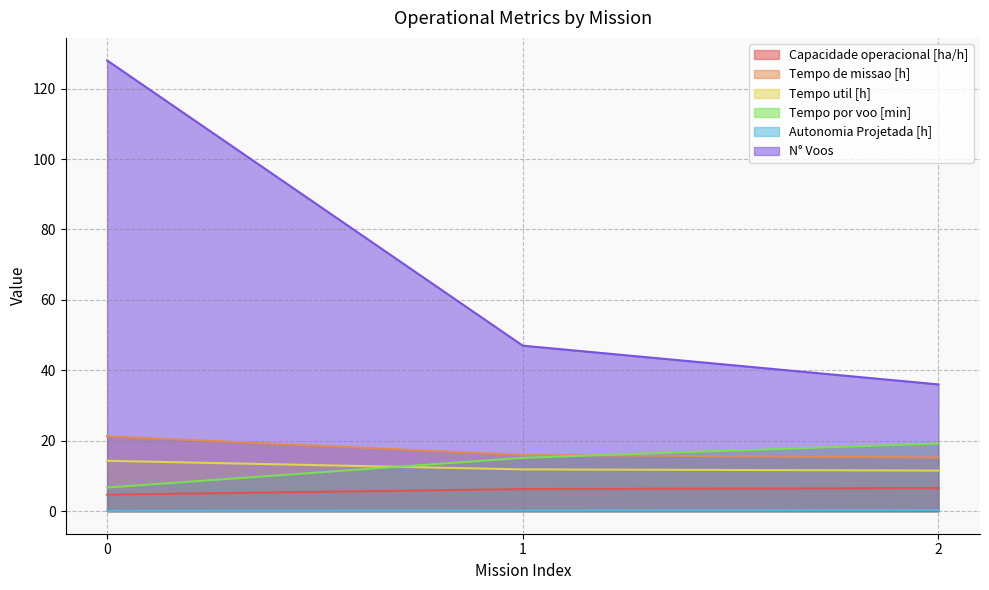

Which series has the widest spread of values?

N° Voos